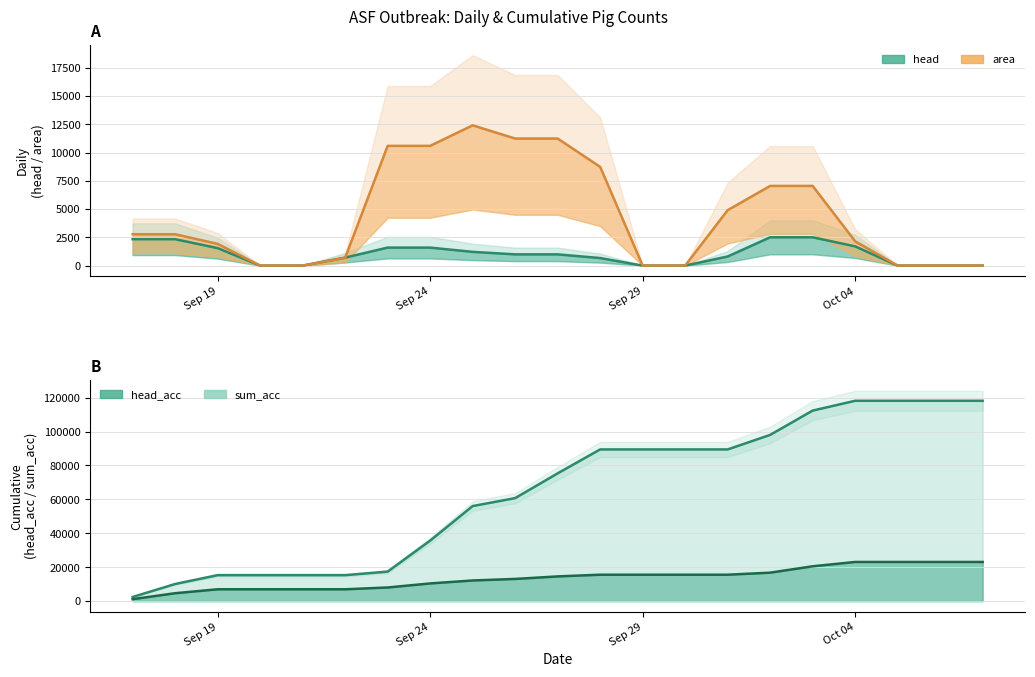

The sum_acc series shows 17427.5 at 2019-09-23. True or false?

True